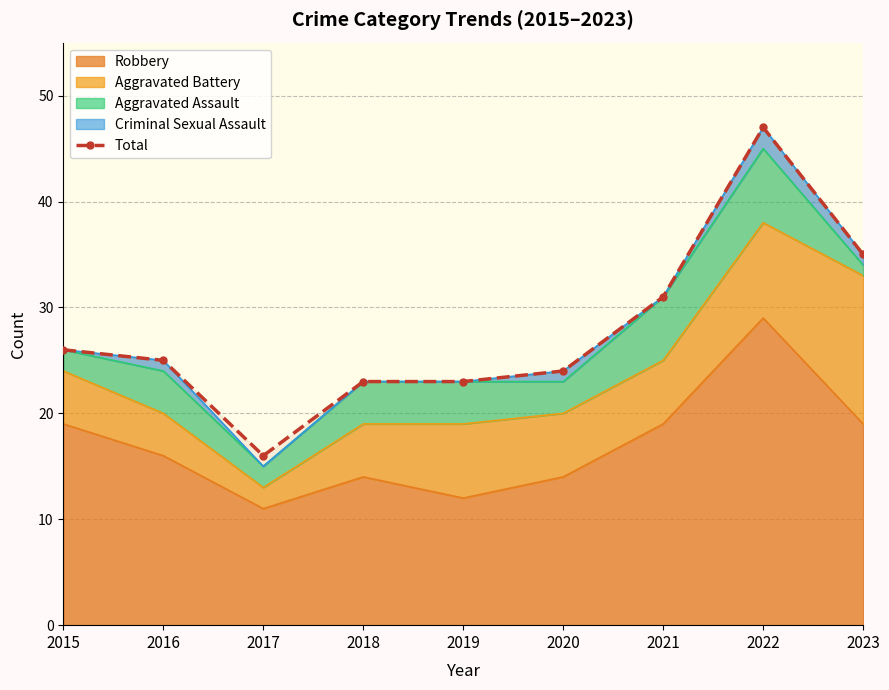

Count the number of values greater than 25.

4